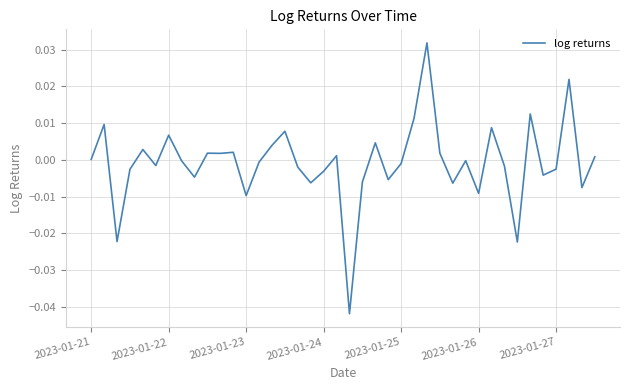

Where is the data nearest to the value 0?

2023-01-21